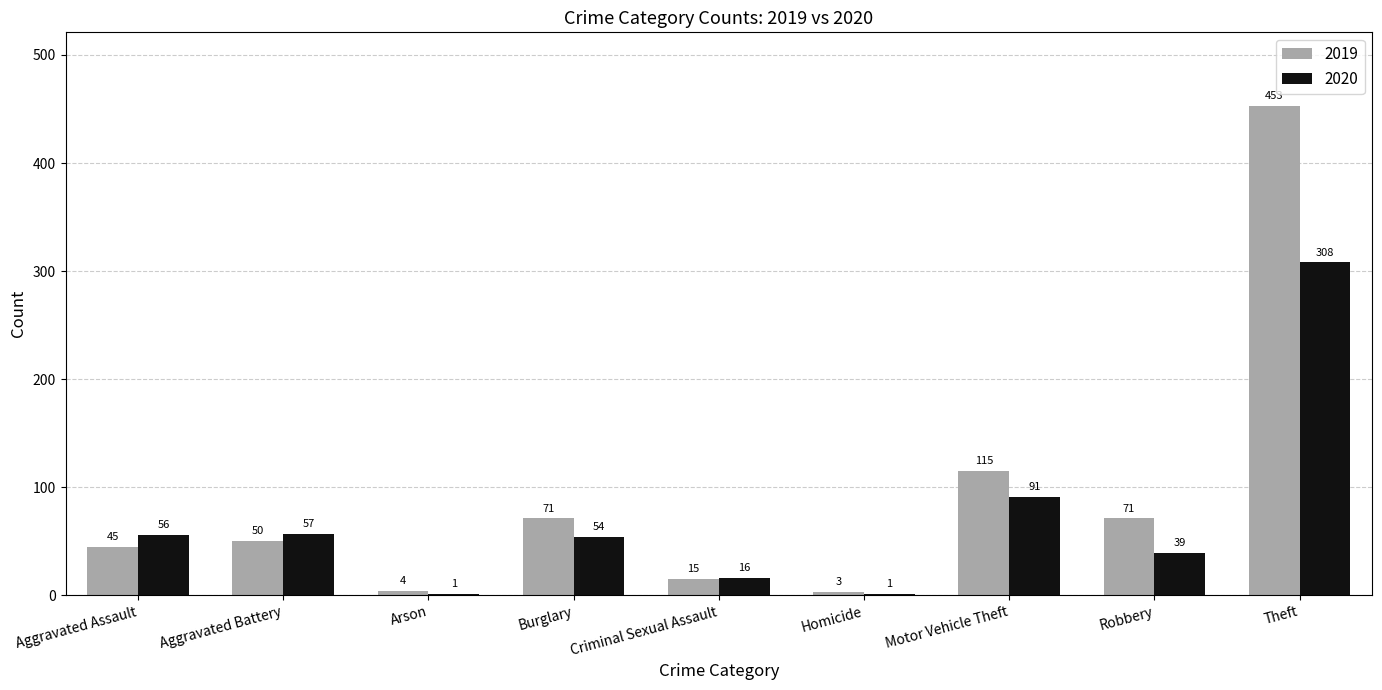

What value does the 2019 series have at Aggravated Battery, to the nearest 10?

50